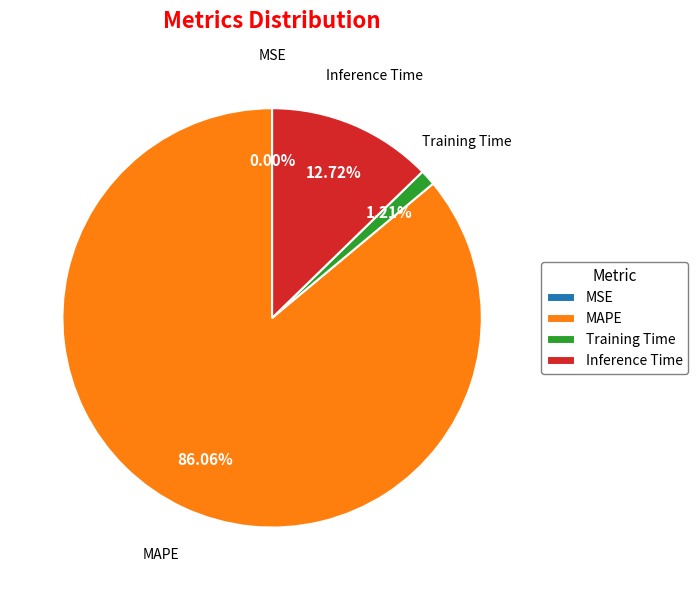

Which category has the biggest portion of the pie?

MAPE